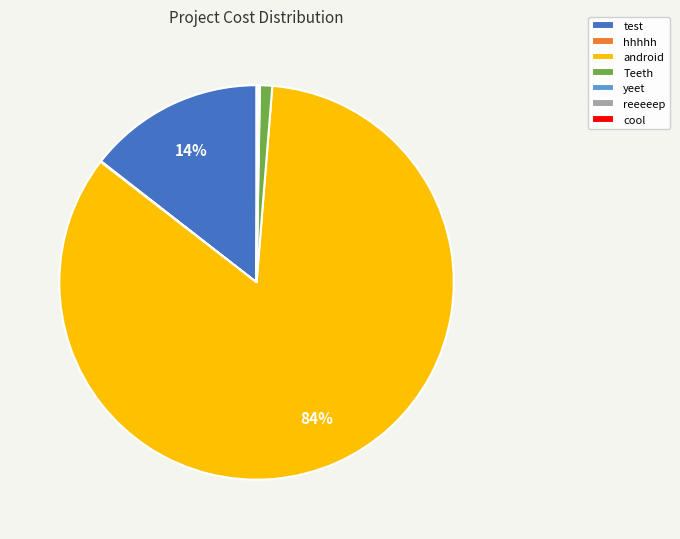

Is the sum of test and Teeth greater than half?

No